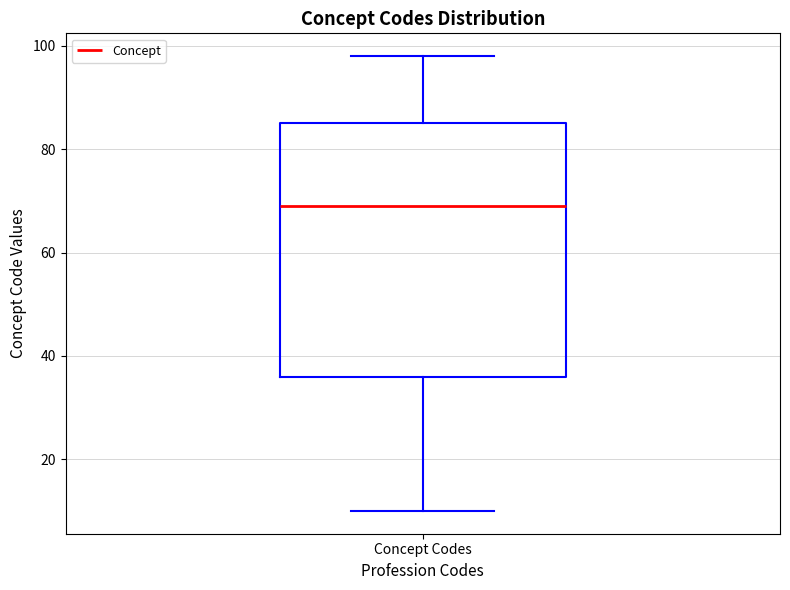

Transcribe this box plot: give where the median line is, the range the box spans, and where the two whiskers end, as read against the y-axis. The values are not printed on the chart, so give them approximately, as read against the axis.

median 70, box 36 to 86, whiskers 10 to 98